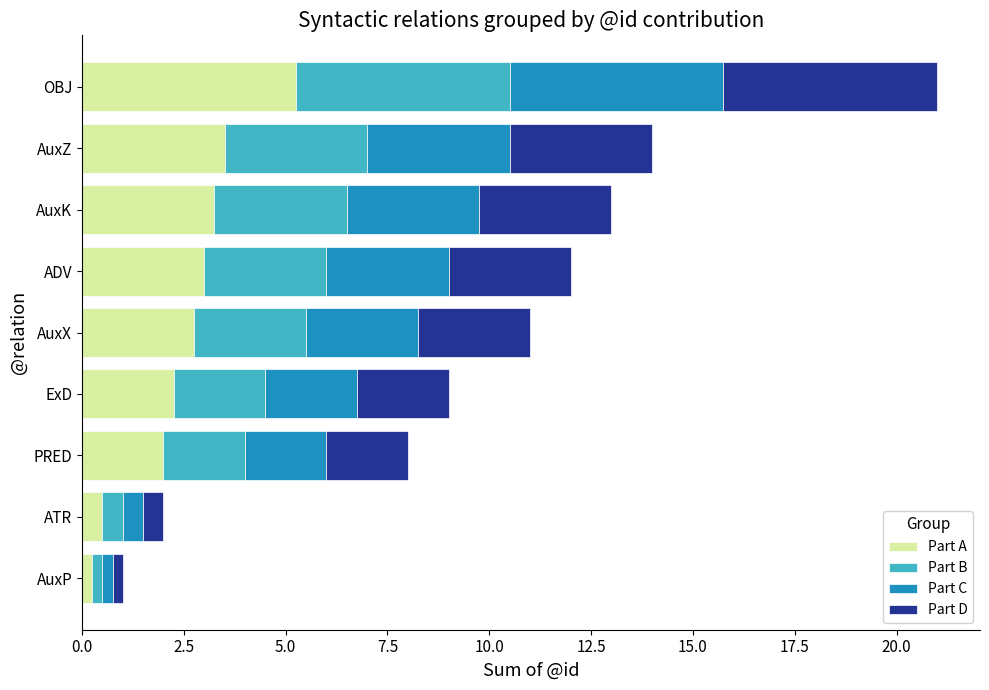

What is the total value across all series at AuxK?

13.0